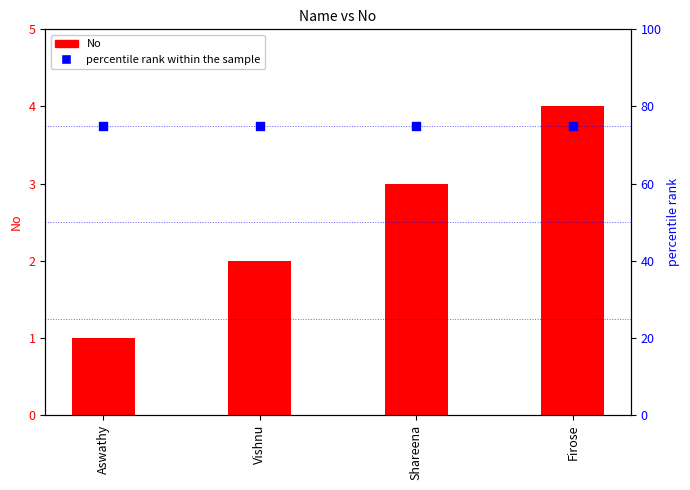

Is the value of percentile rank within the sample at Firose greater than the value of No at Firose?

Yes